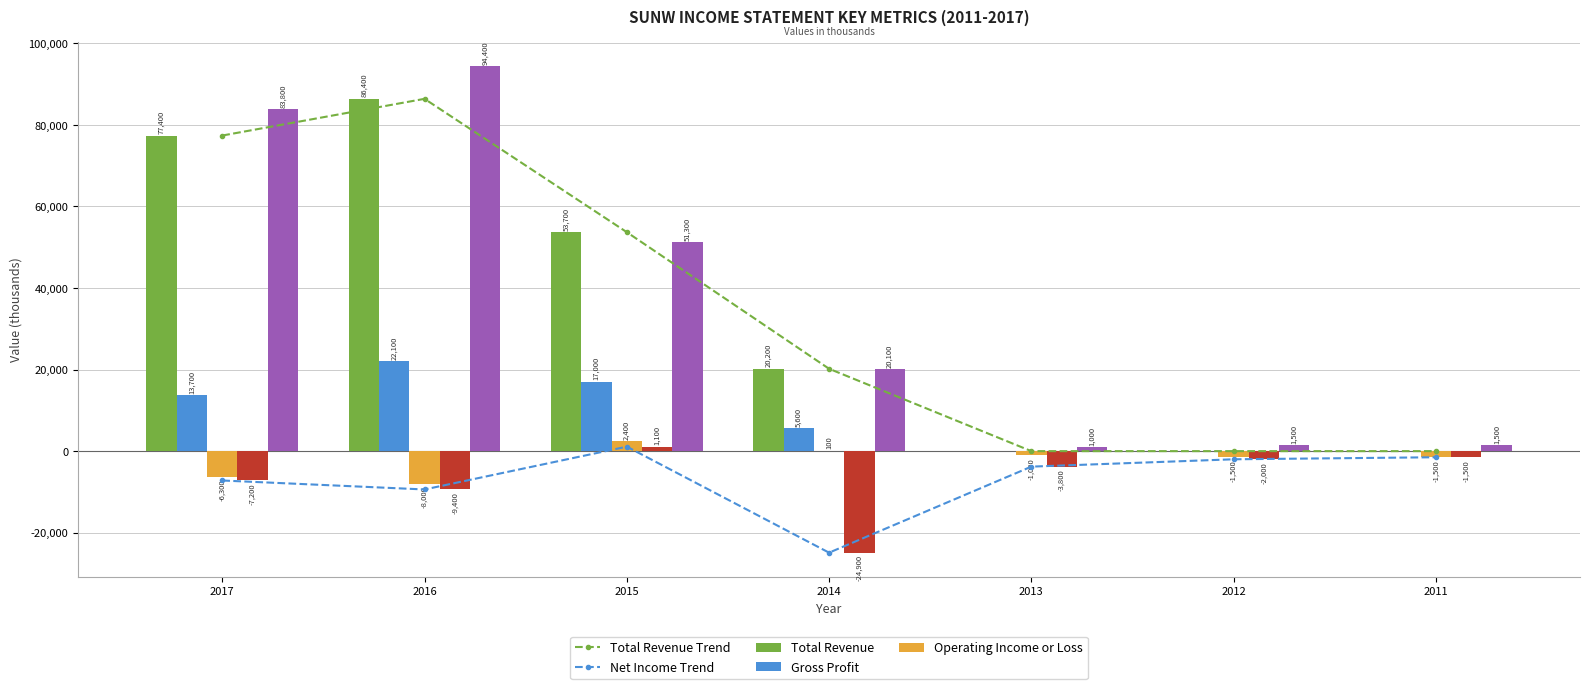

How many categories are shown in the chart?

7